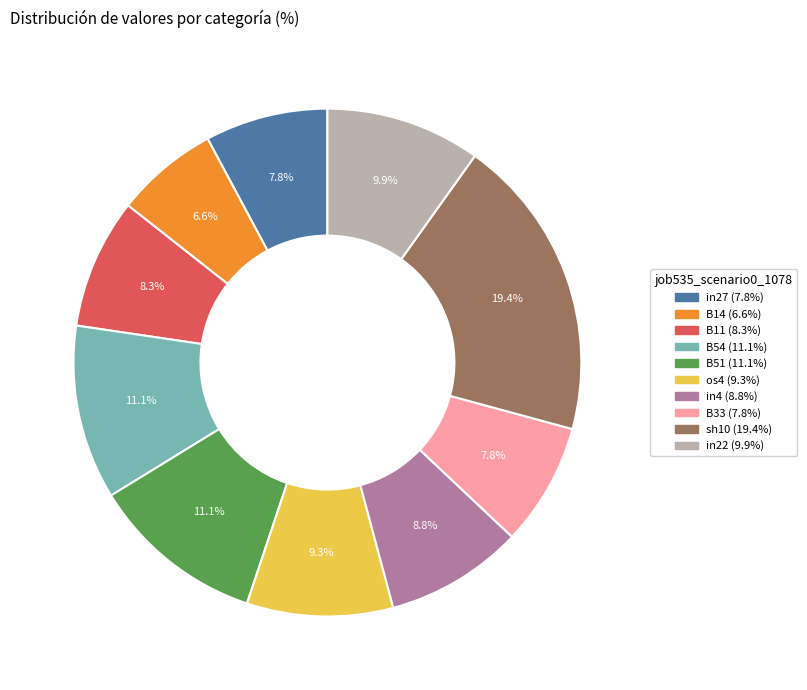

Is it true that in27 is 2% of the pie?

False